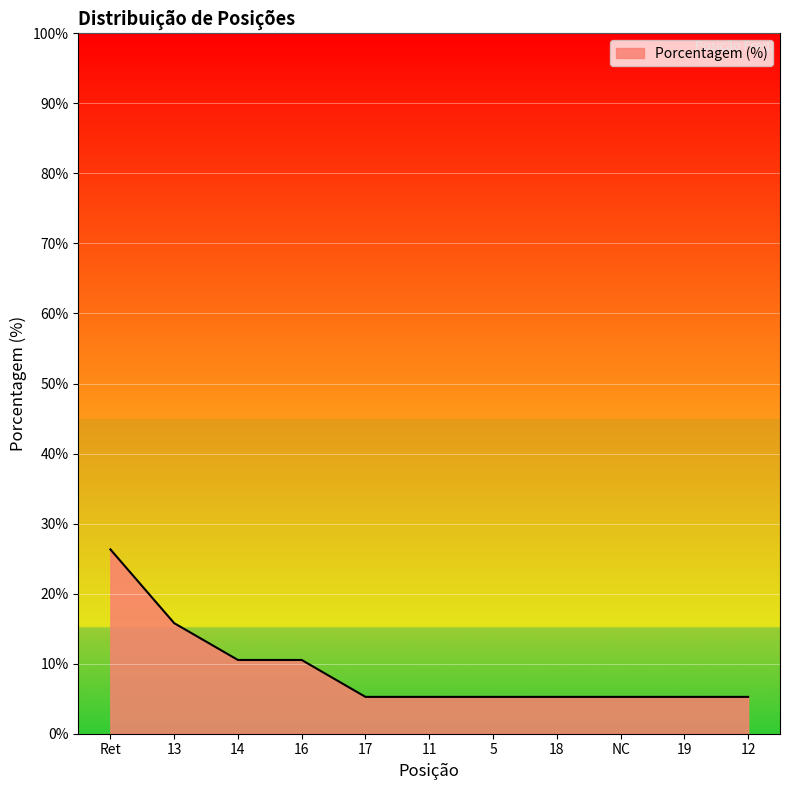

What position from the right is 13?

10